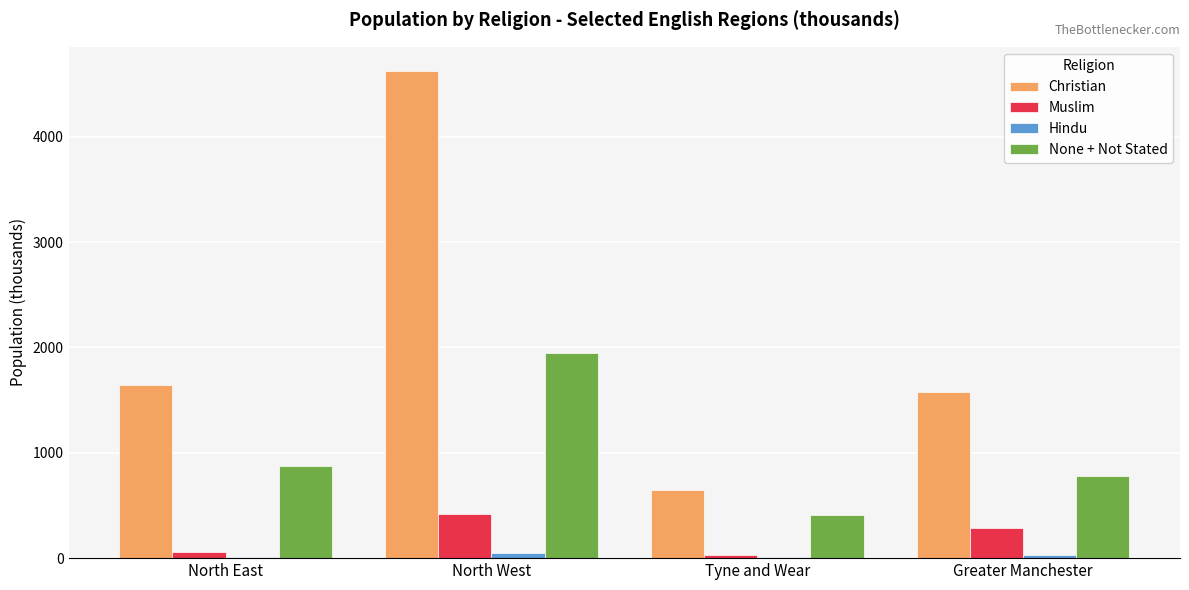

At which category is the sum across all series the highest?

North West